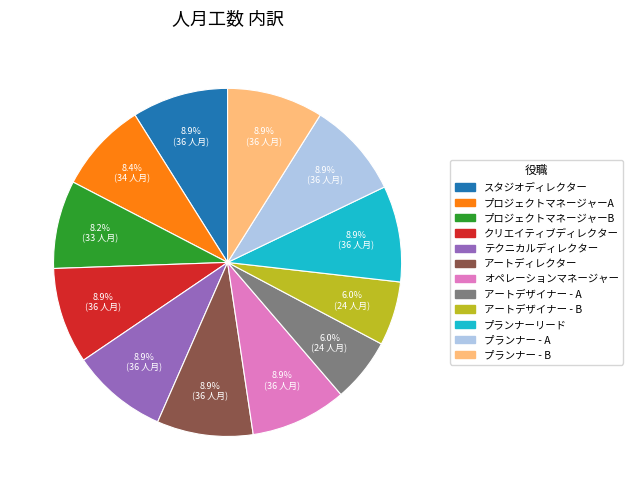

Do プランナー - A and アートデザイナー - A together represent more than half of the pie?

No